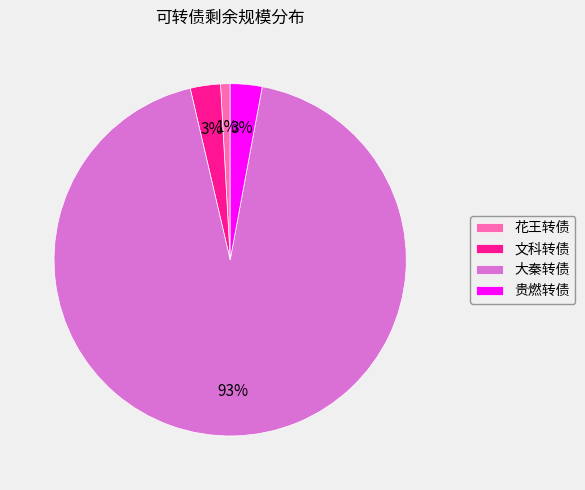

Which has a higher value, 贵燃转债 or 大秦转债?

大秦转债